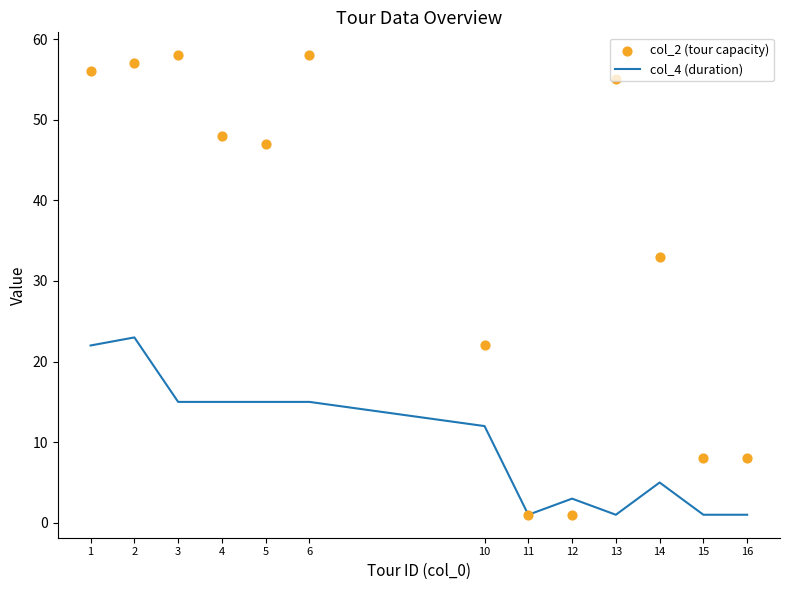

At which category is the sum across all series the highest?

2